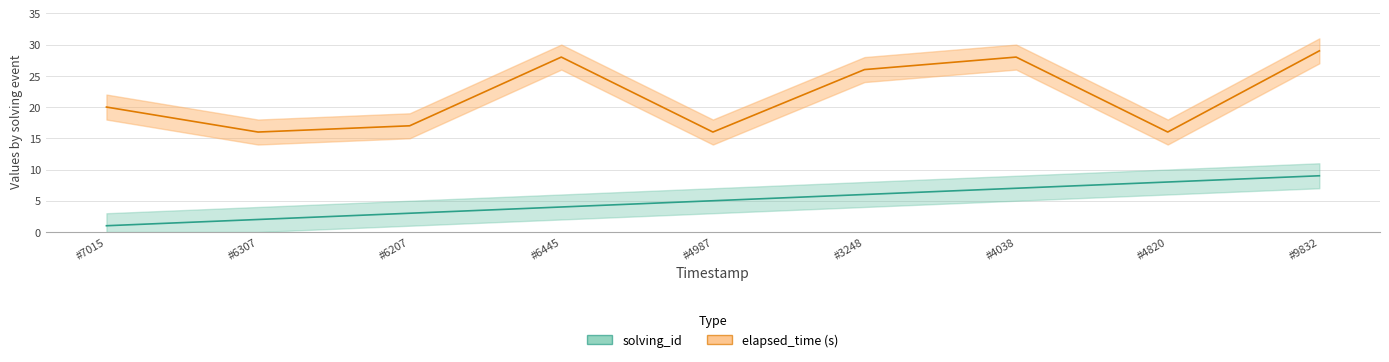

At #6207, list the series in order from largest to smallest.

elapsed_time, solving_id